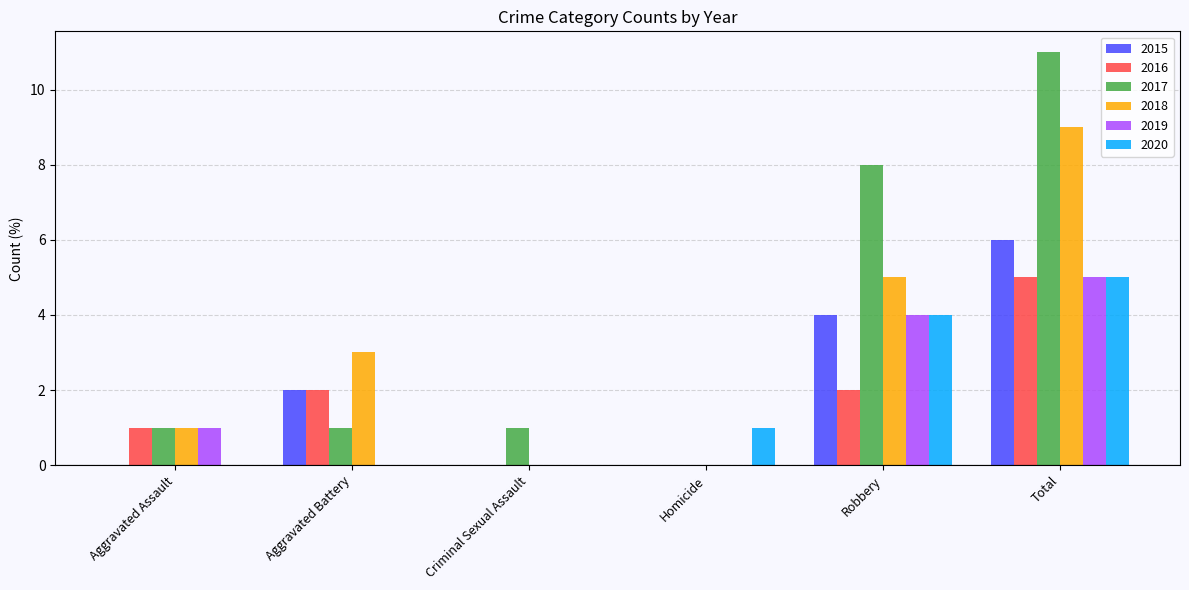

How many 2020 values are between 0 and 4?

5